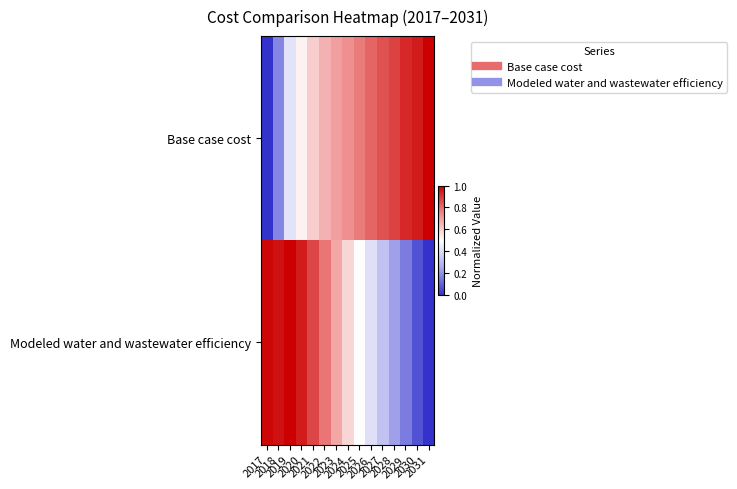

List the series in order of their peak value, lowest first.

Modeled water and wastewater efficiency, Base case cost